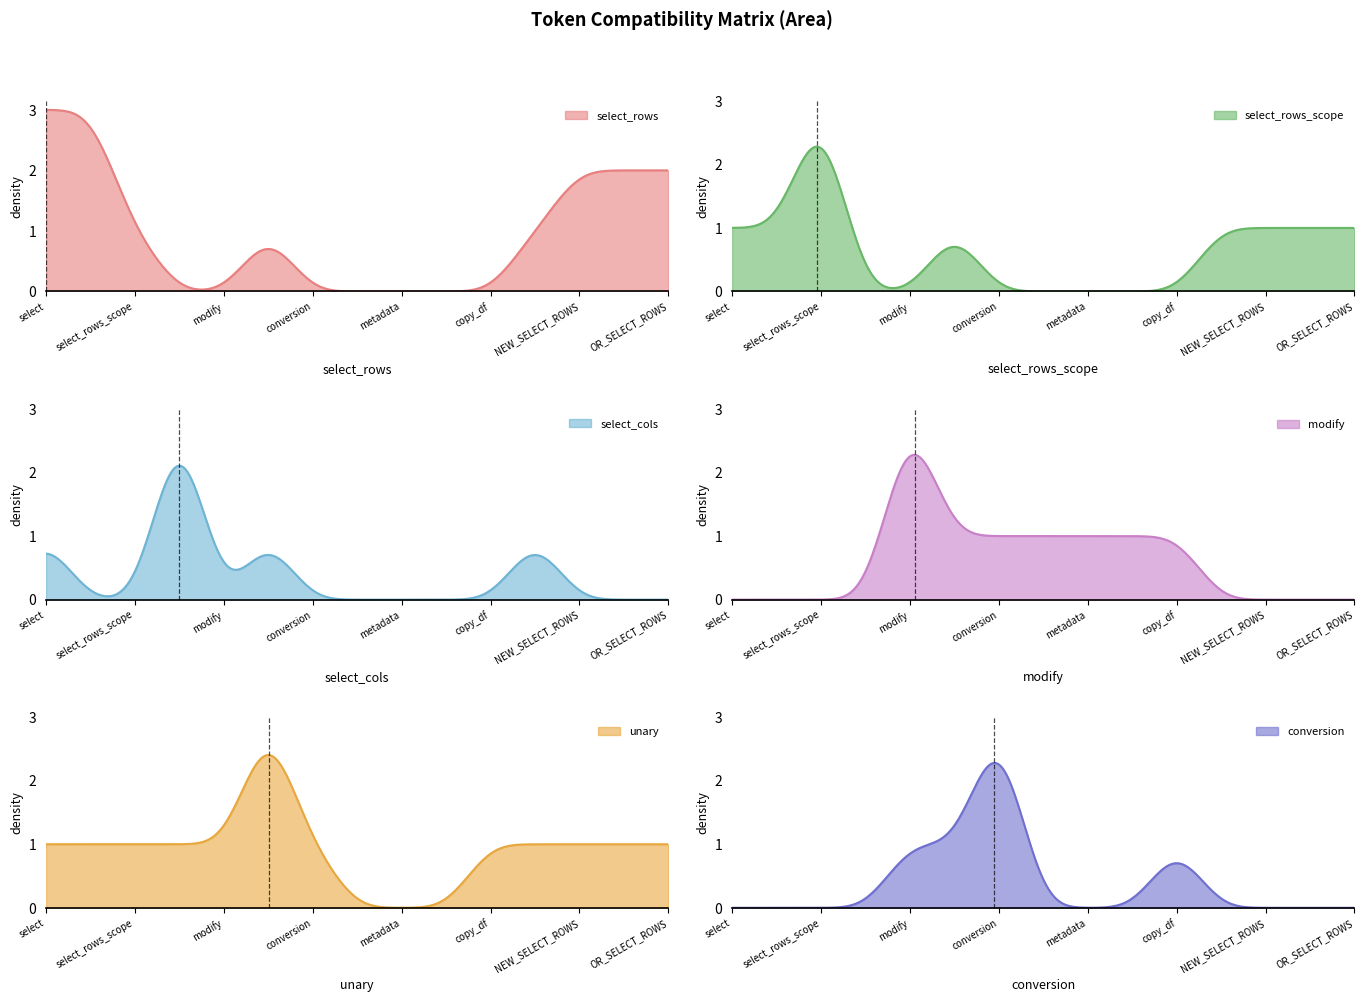

Which category has the highest value in the modify series?

modify